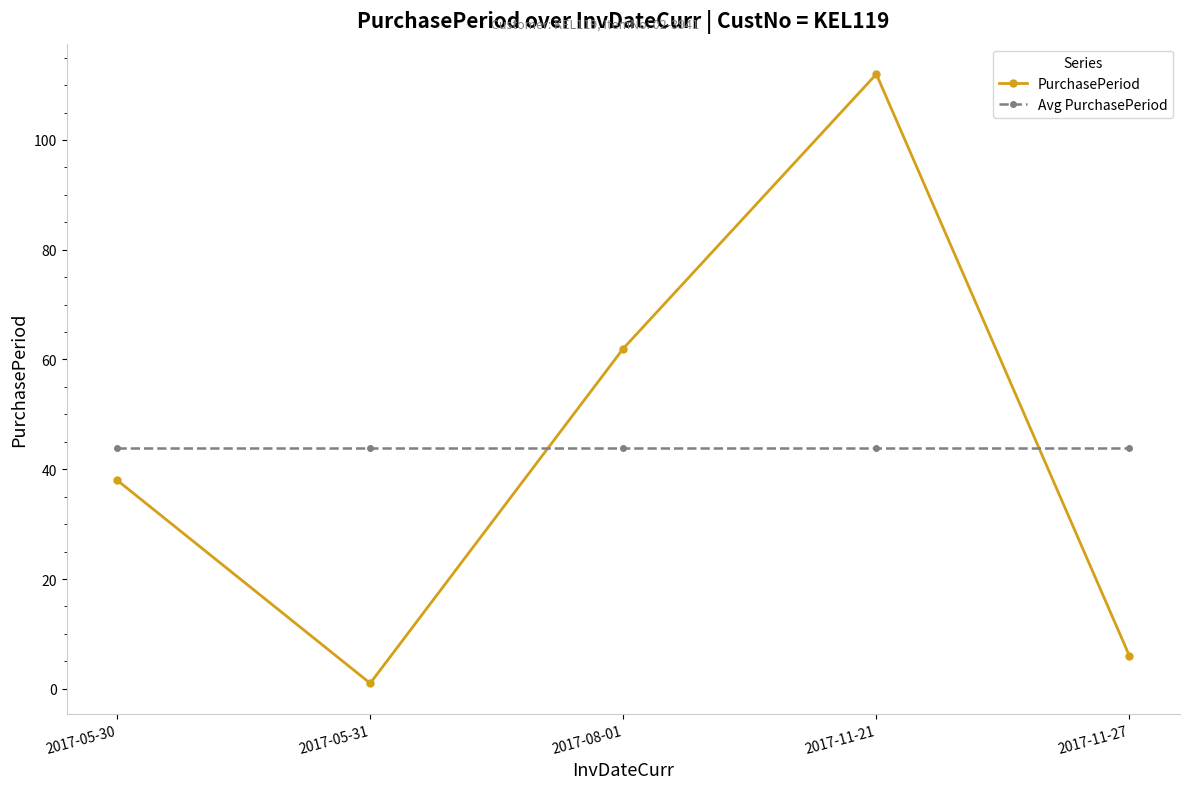

What position from the left is 2017-11-27?

5